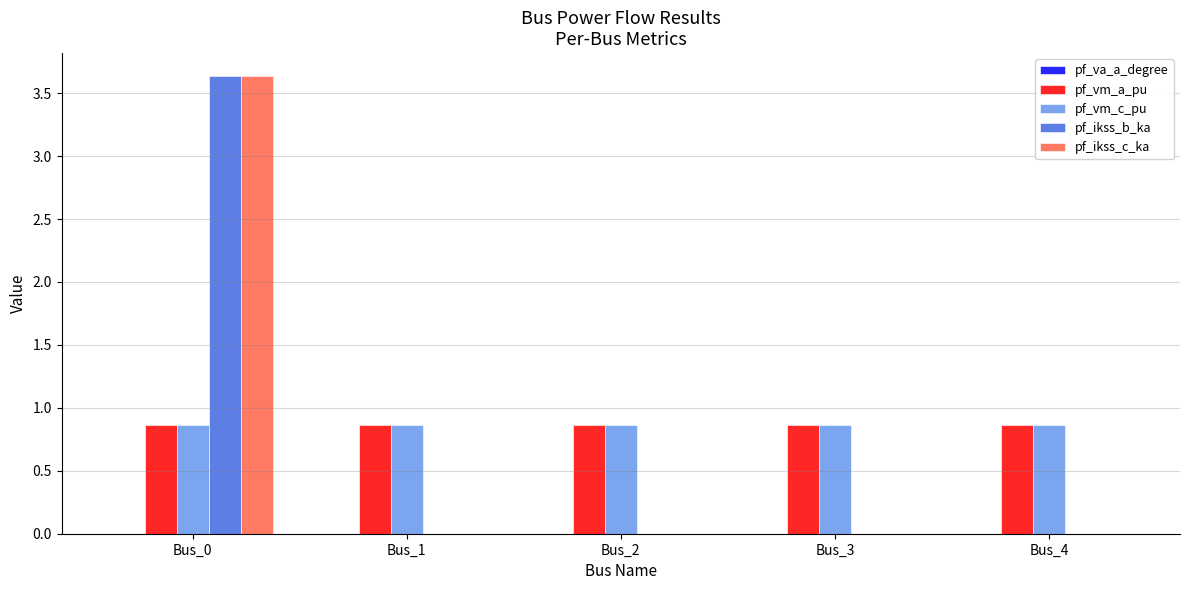

True or false: pf_ikss_c_ka has a value of 6.4 at Bus_0.

False